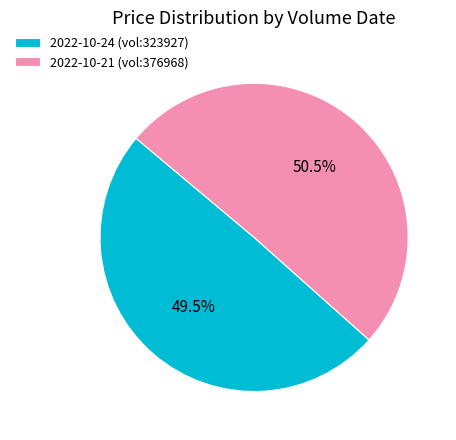

Do 2022-10-21 (vol:376968) and 2022-10-24 (vol:323927) together represent more than half of the pie?

Yes